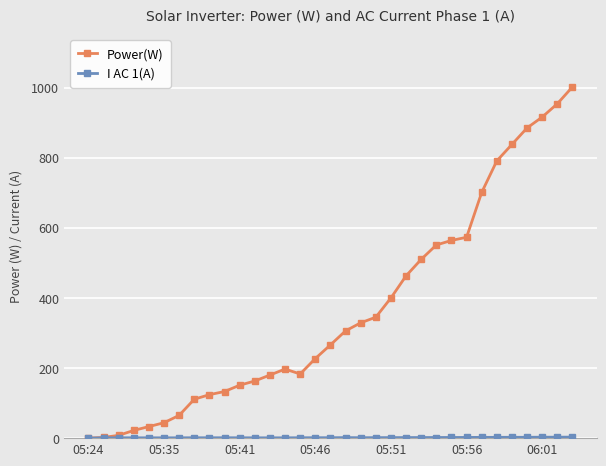

Is this an area chart (filled region under the line)?

No